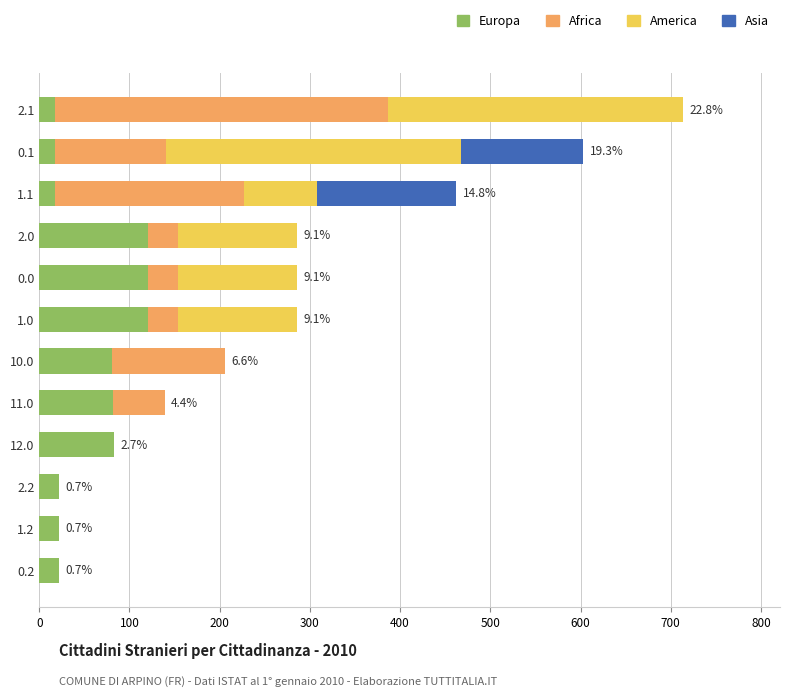

The value of Europa at 11.0 is 82.2. True or false?

True